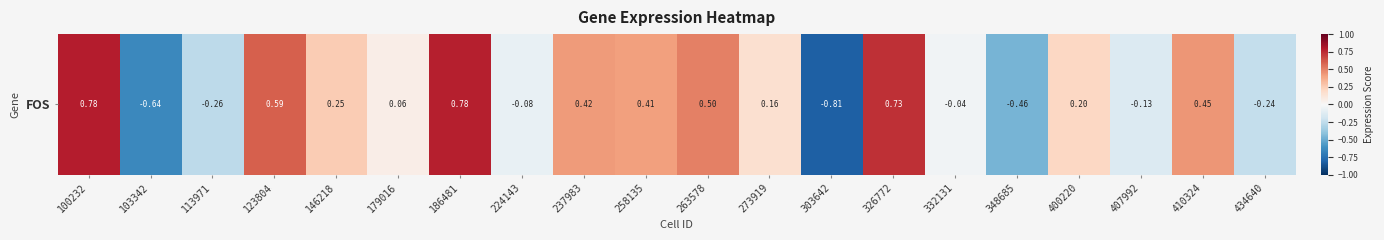

What is the maximum value shown in the chart?

0.8